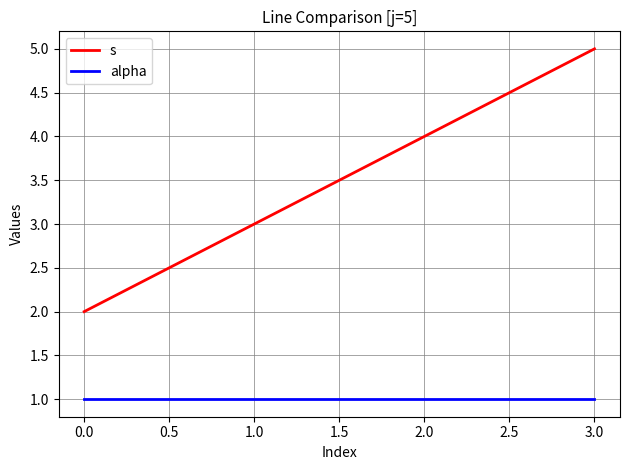

True or false: s and alpha intersect in this chart.

False